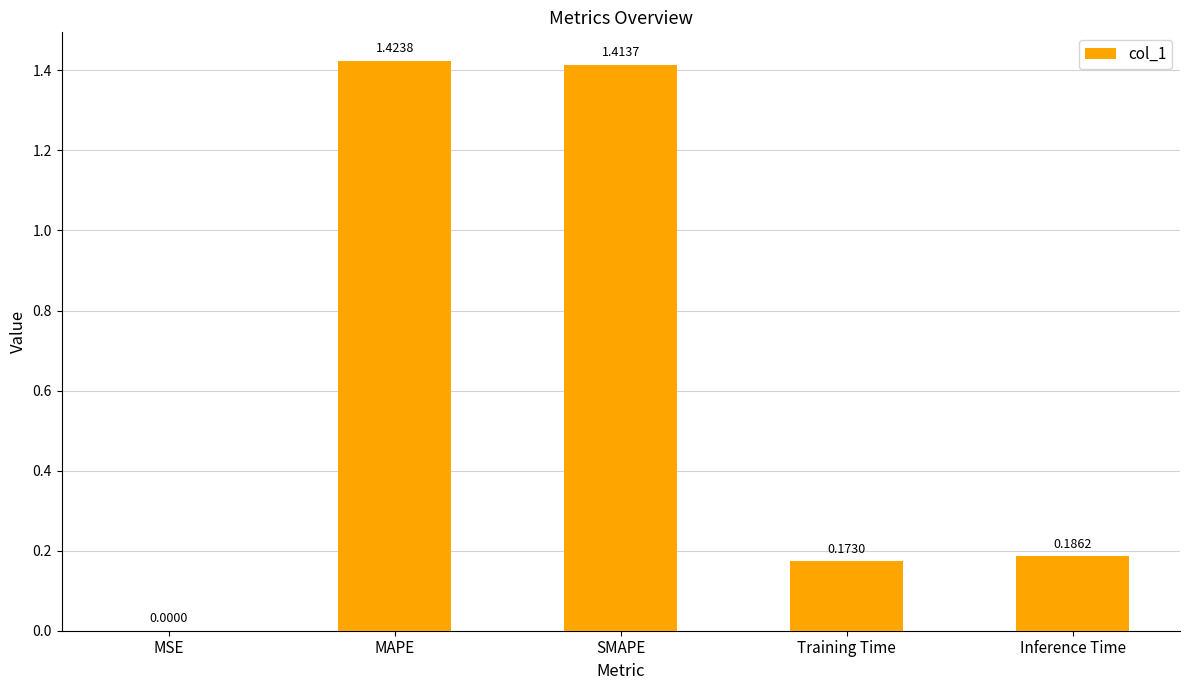

Between SMAPE and MSE, which is larger?

SMAPE